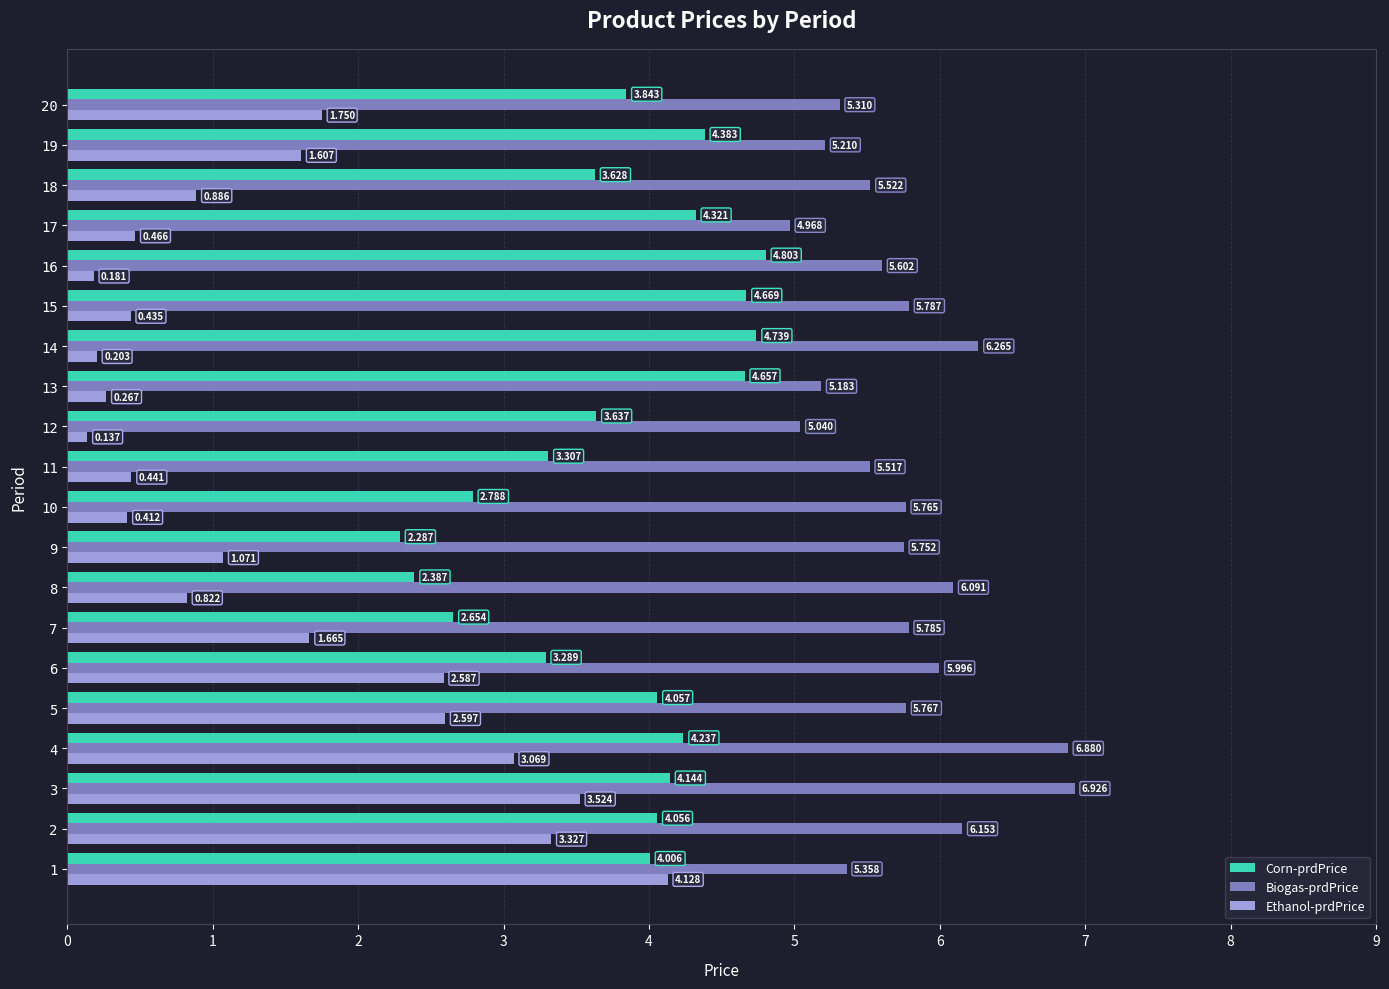

Rank the series by their maximum value, from lowest to highest.

Ethanol-prdPrice, Corn-prdPrice, Biogas-prdPrice